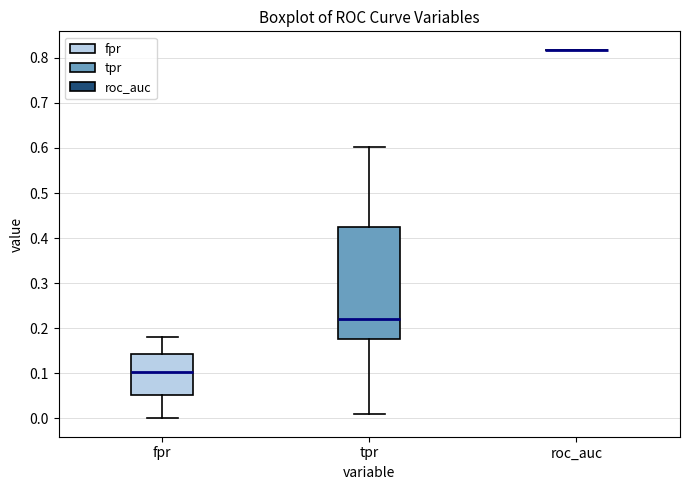

Reading left to right, read every box against the y-axis: the position of its median line, the range the box covers, and the ends of its whiskers. The values are not printed on the chart, so give them approximately, as read against the axis.

fpr: median 0.10, box 0.05 to 0.14, whiskers 0.00 to 0.18
tpr: median 0.22, box 0.18 to 0.42, whiskers 0.01 to 0.60
roc_auc: box collapsed to a line at 0.82, whiskers 0.82 to 0.82